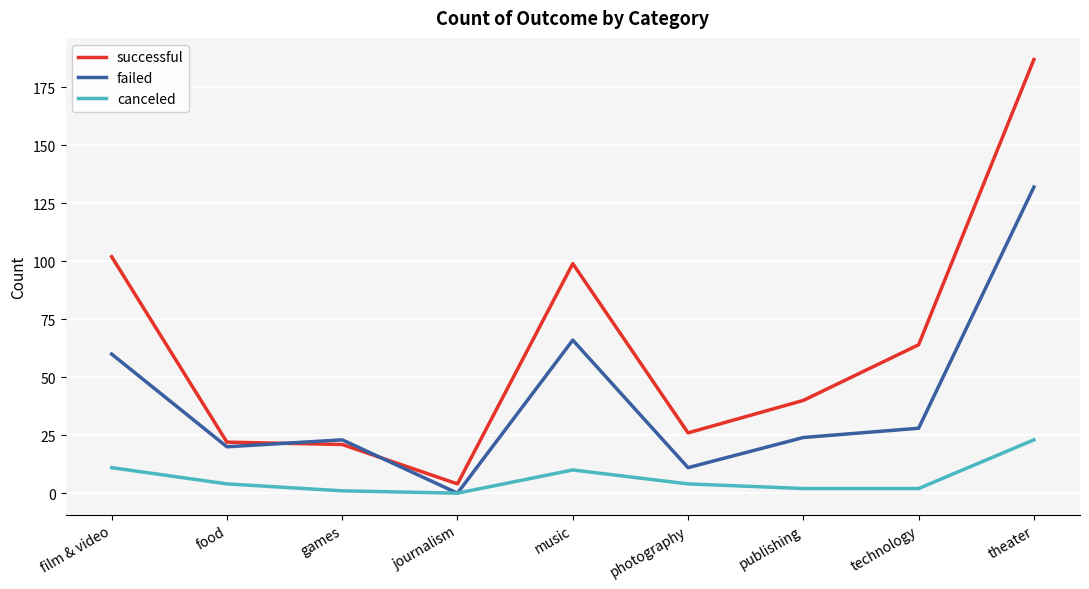

At technology, list the series in order from largest to smallest.

successful, failed, canceled